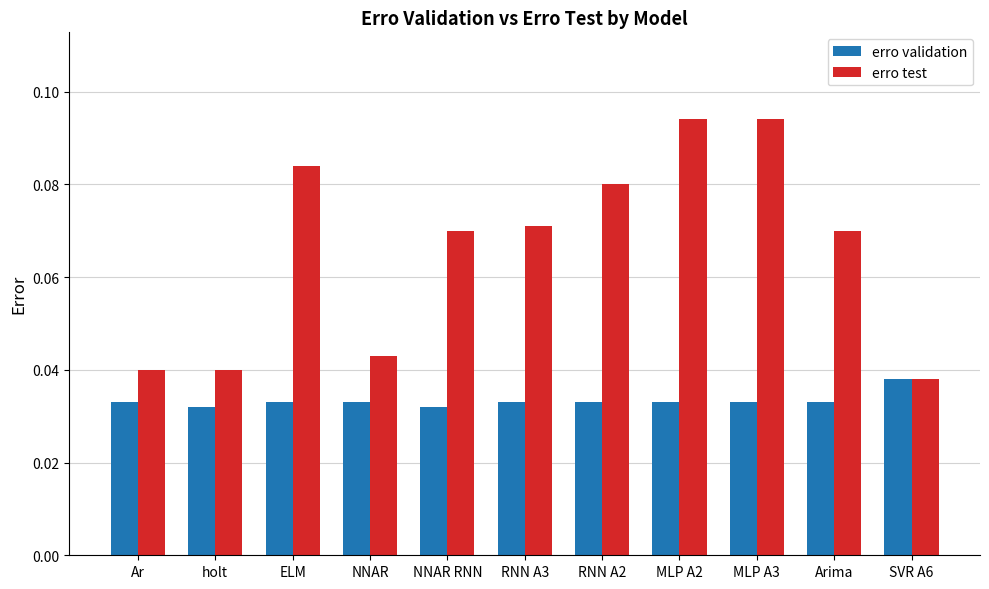

At how many categories does at least one series exceed 0?

11